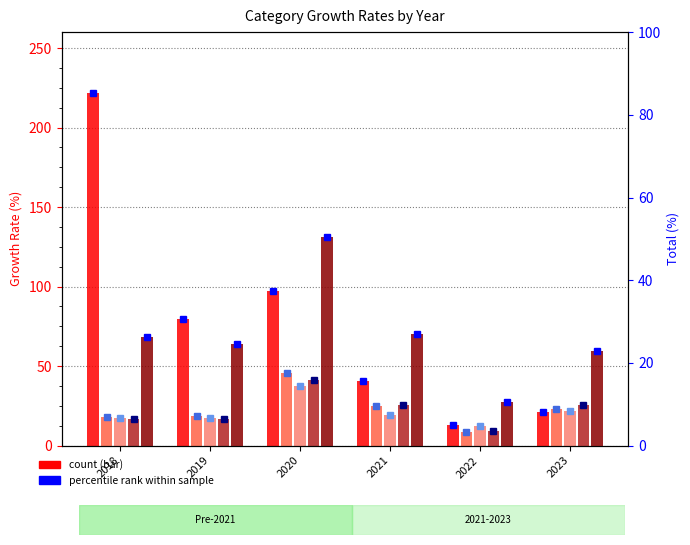

At which label is DIY, Garden & Pets closest to 117?

2020